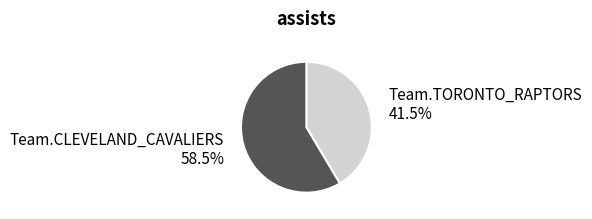

Is there any slice that represents more than half of the pie?

Yes